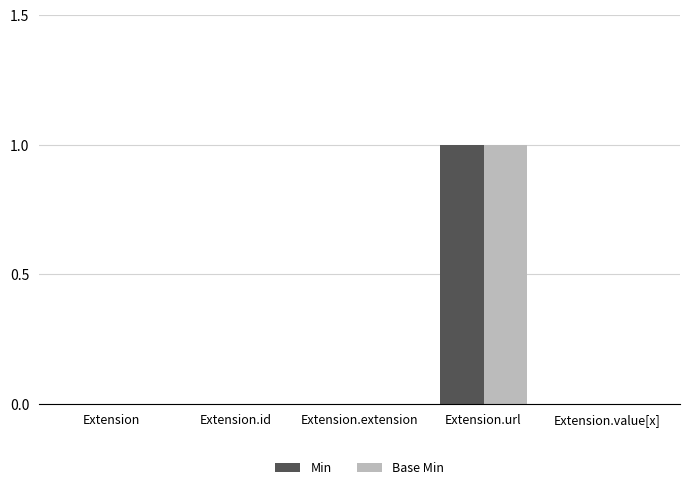

Which category has the highest value in the Min series?

Extension.url